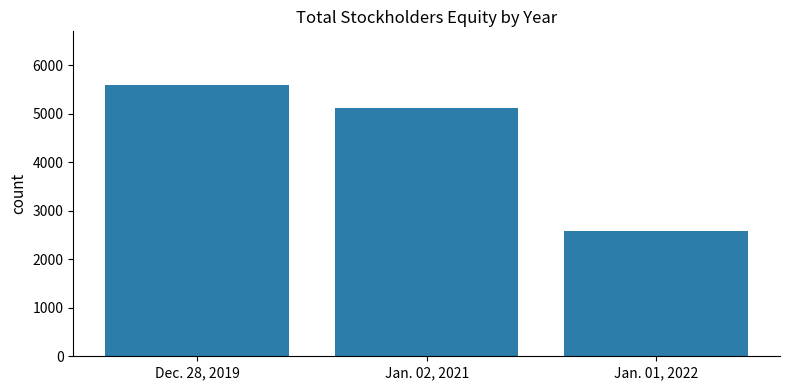

Reading left to right, transcribe all the data shown in this chart.

5583	5120	2575